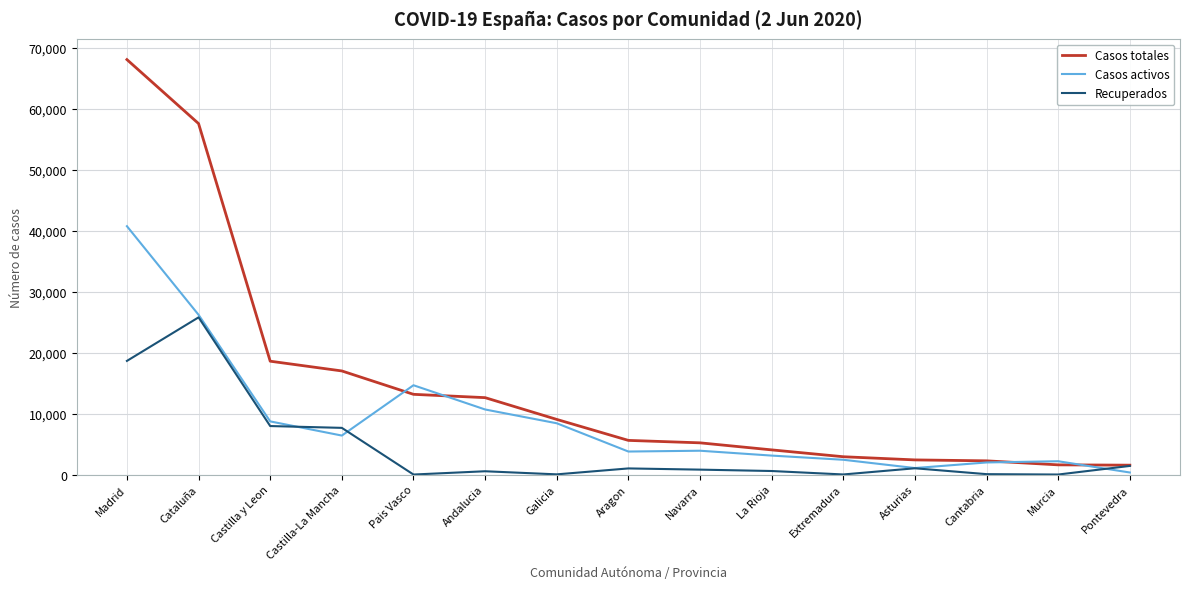

At which label is Casos totales closest to 34801?

Castilla y Leon